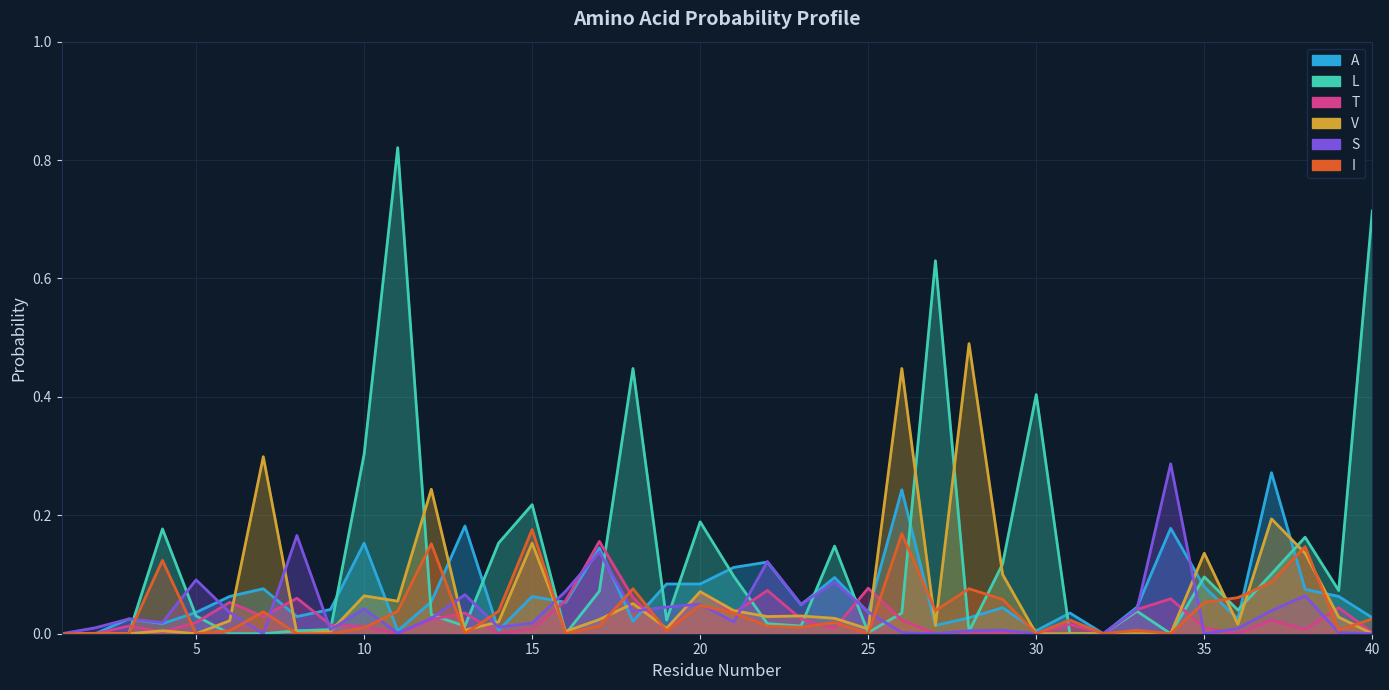

Which series has the widest spread of values?

L